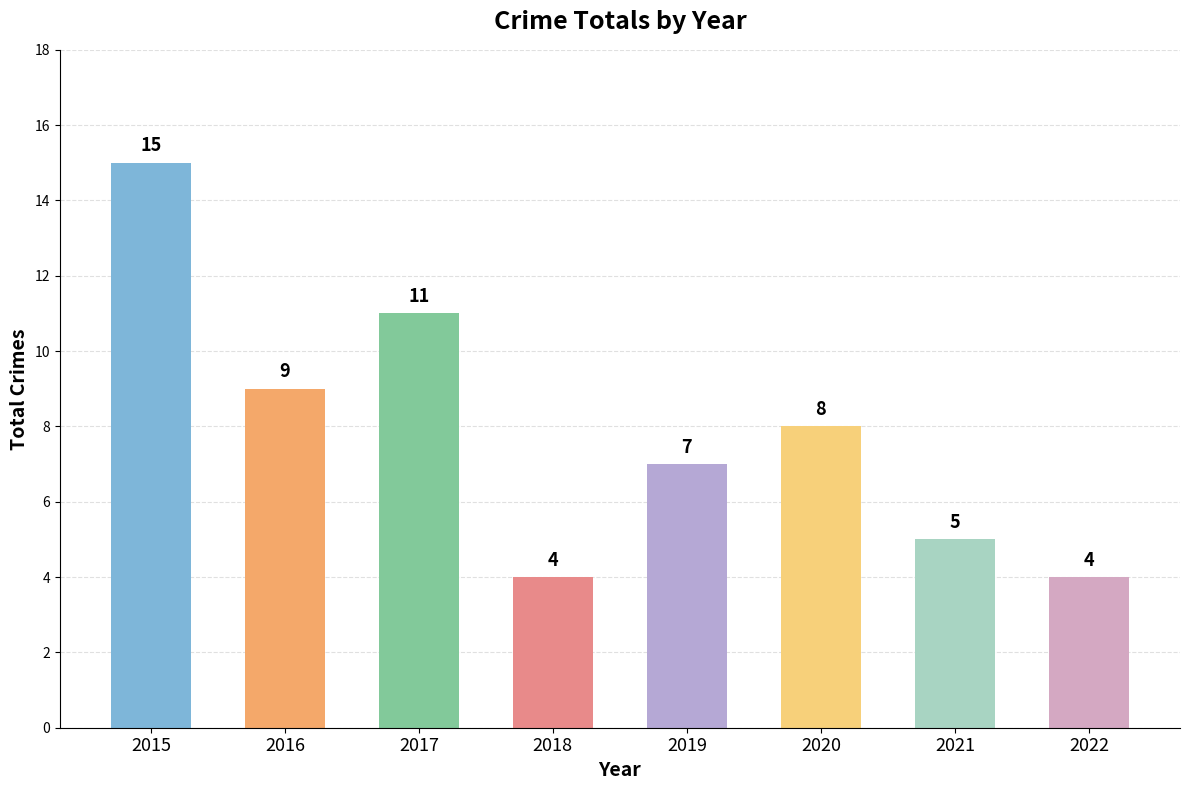

Where does the data first go above 8?

2015